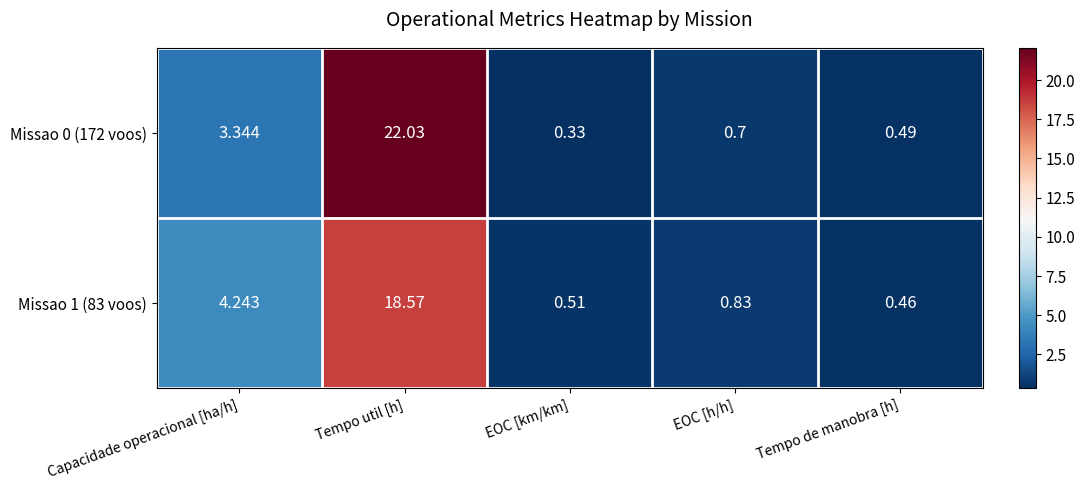

Rank the series at Capacidade operacional [ha/h] from lowest to highest value.

Missao 0 (172 voos), Missao 1 (83 voos)